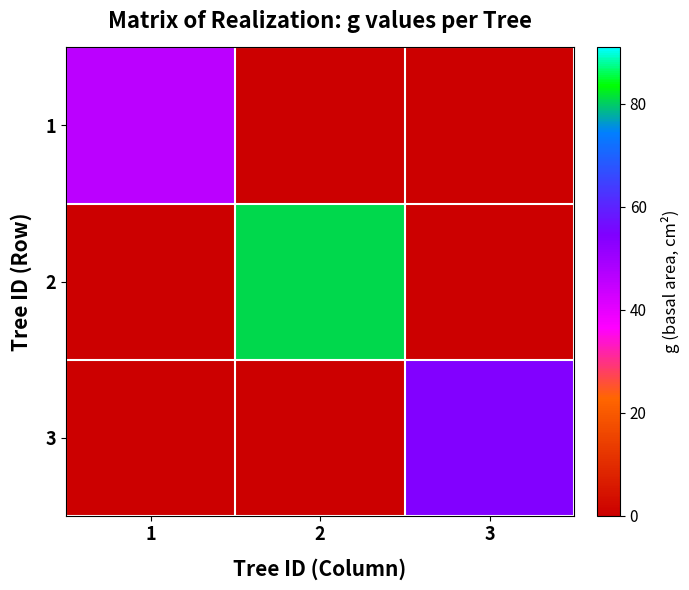

How many categories are shown in the chart?

3